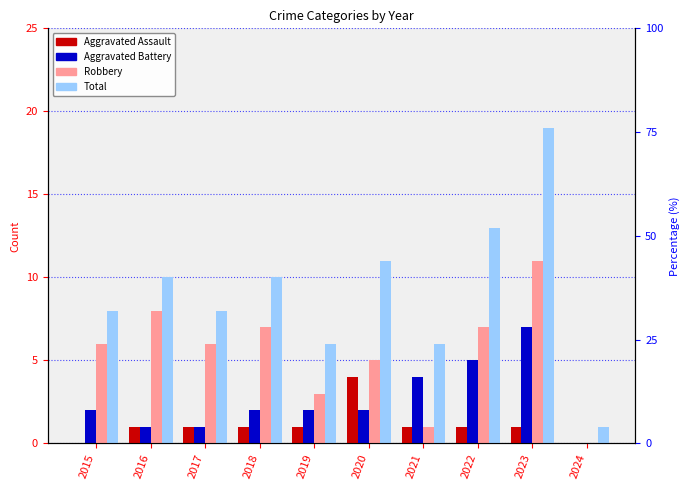

What is the highest value of the Total series?

19